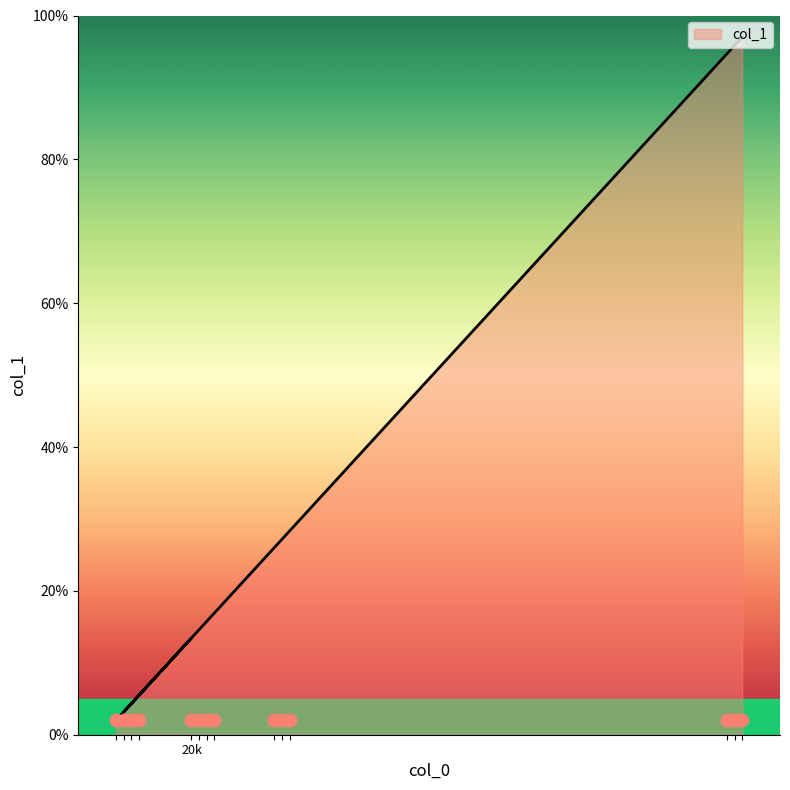

What is the change in value from 11 to 22?

+12.6